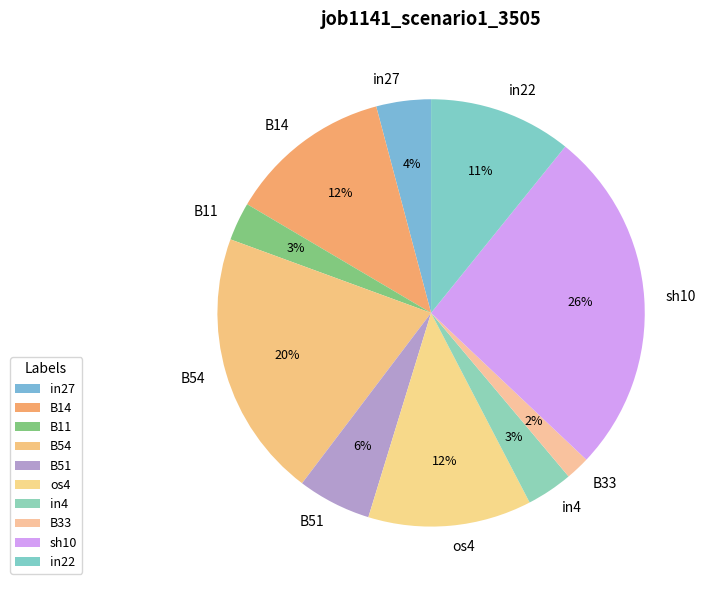

Does os4 account for over 50% of the chart?

No